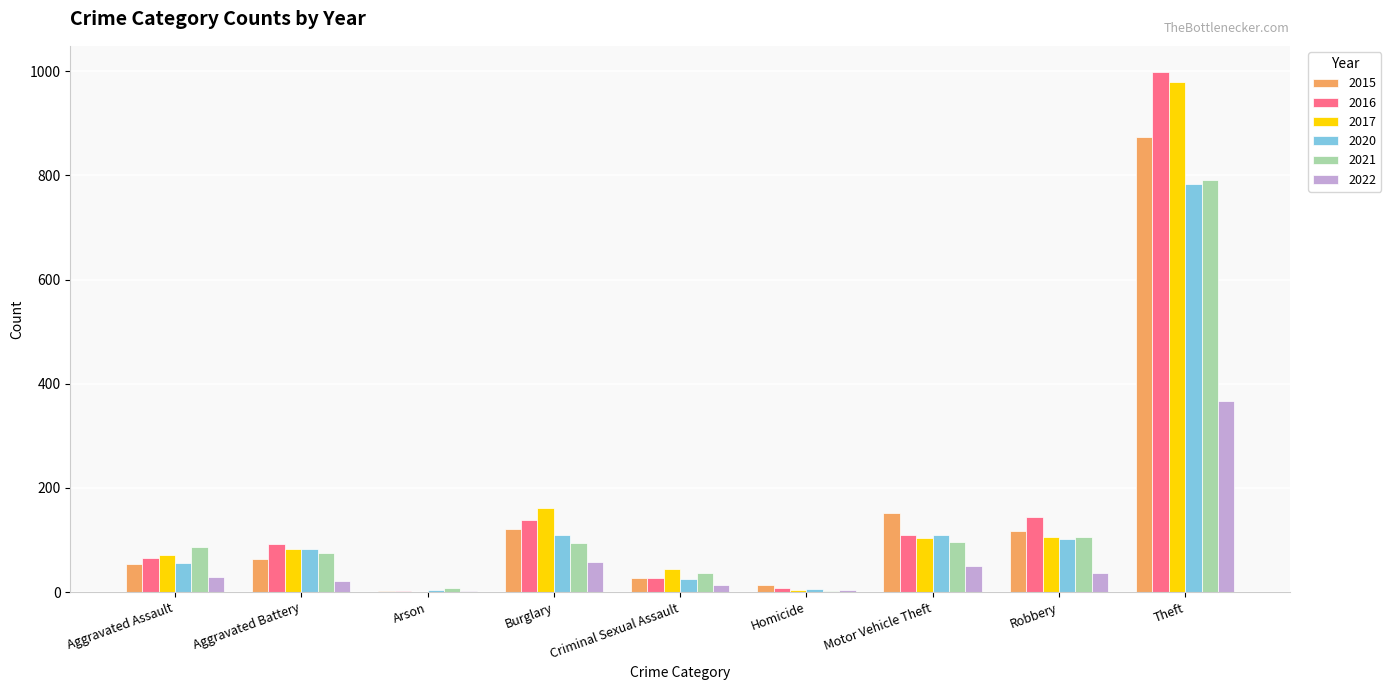

What is the maximum value for 2017?

979